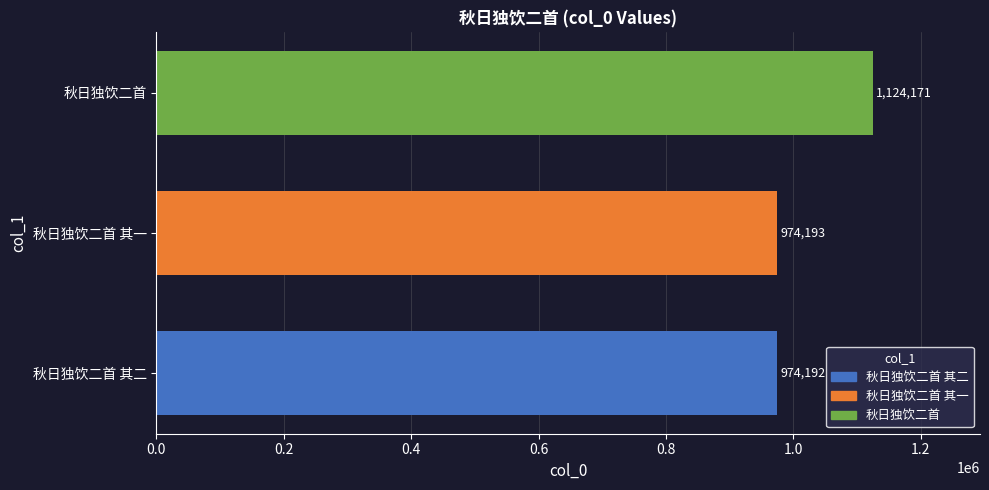

At which label is the value closest to 1049181?

秋日独饮二首 其一